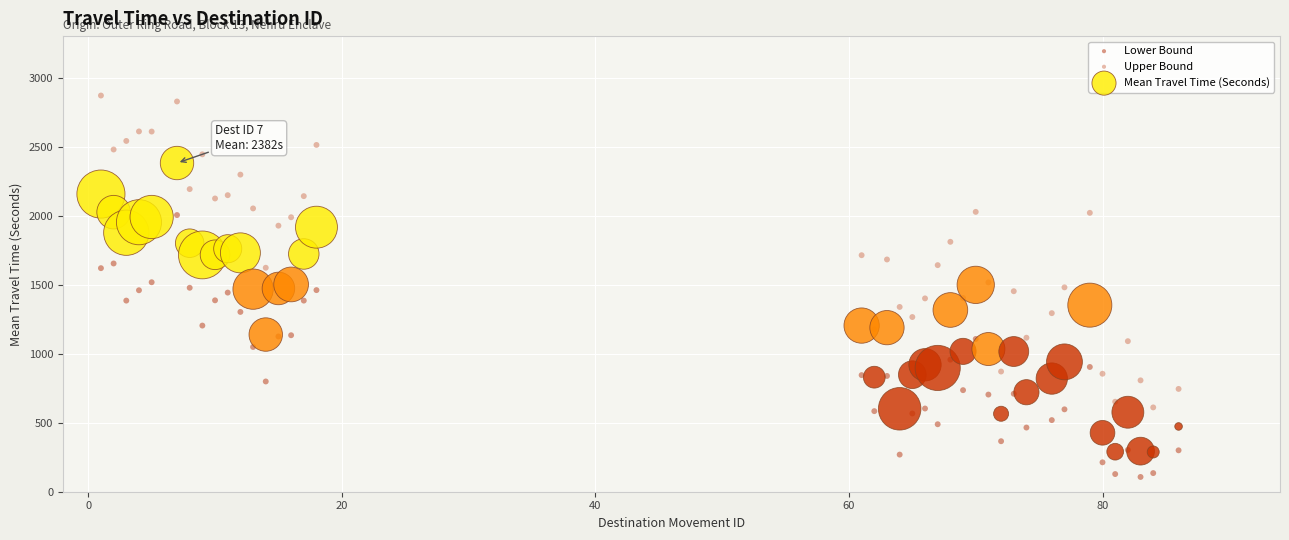

Which series contains the highest Y value?

Upper Bound